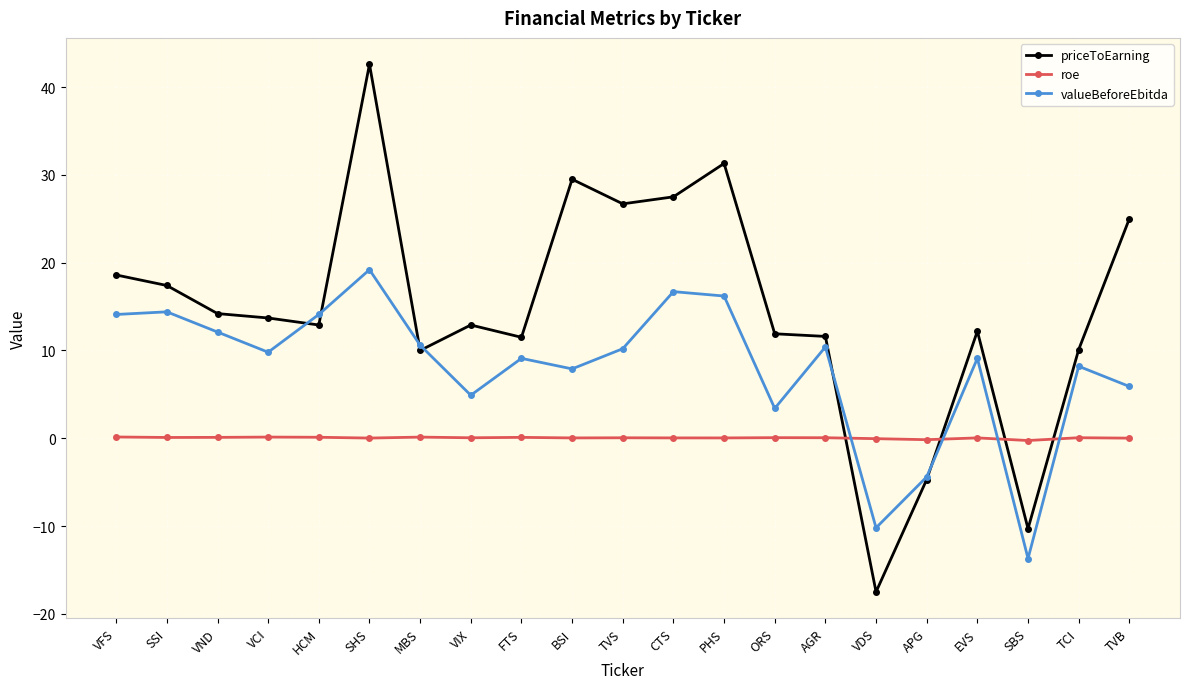

What is the value of the roe point at the 17th from the left?

-0.2